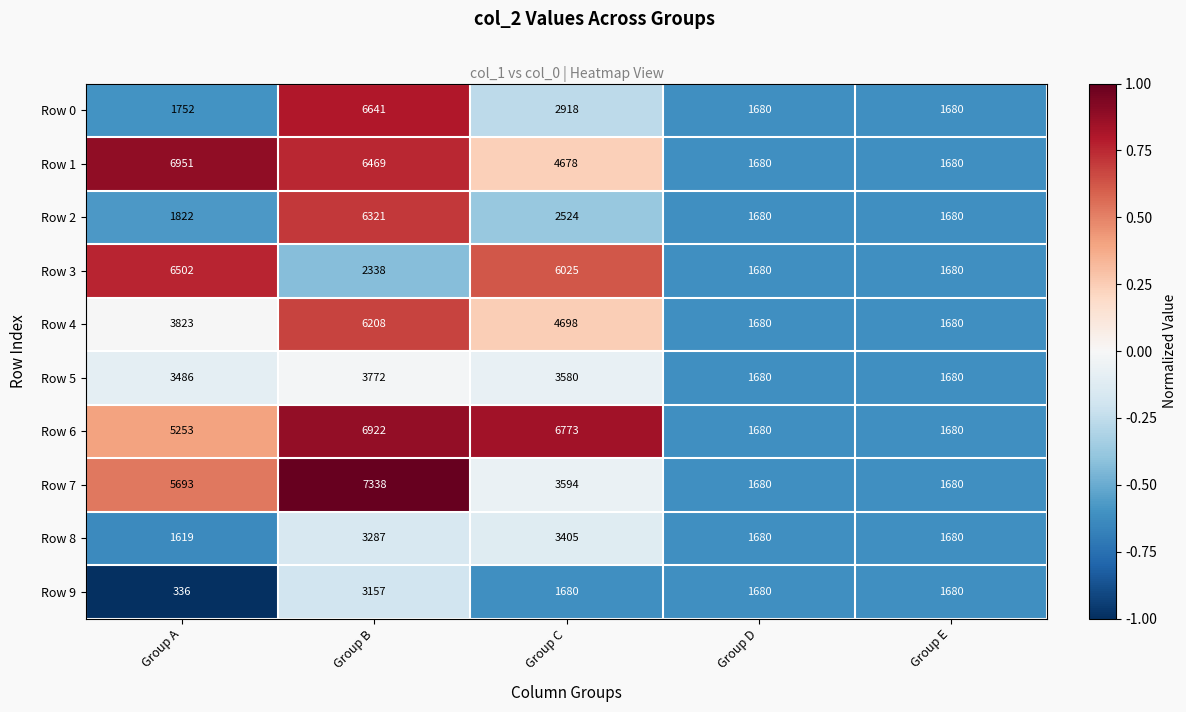

The Row 7 series shows 922 at Group D. True or false?

False